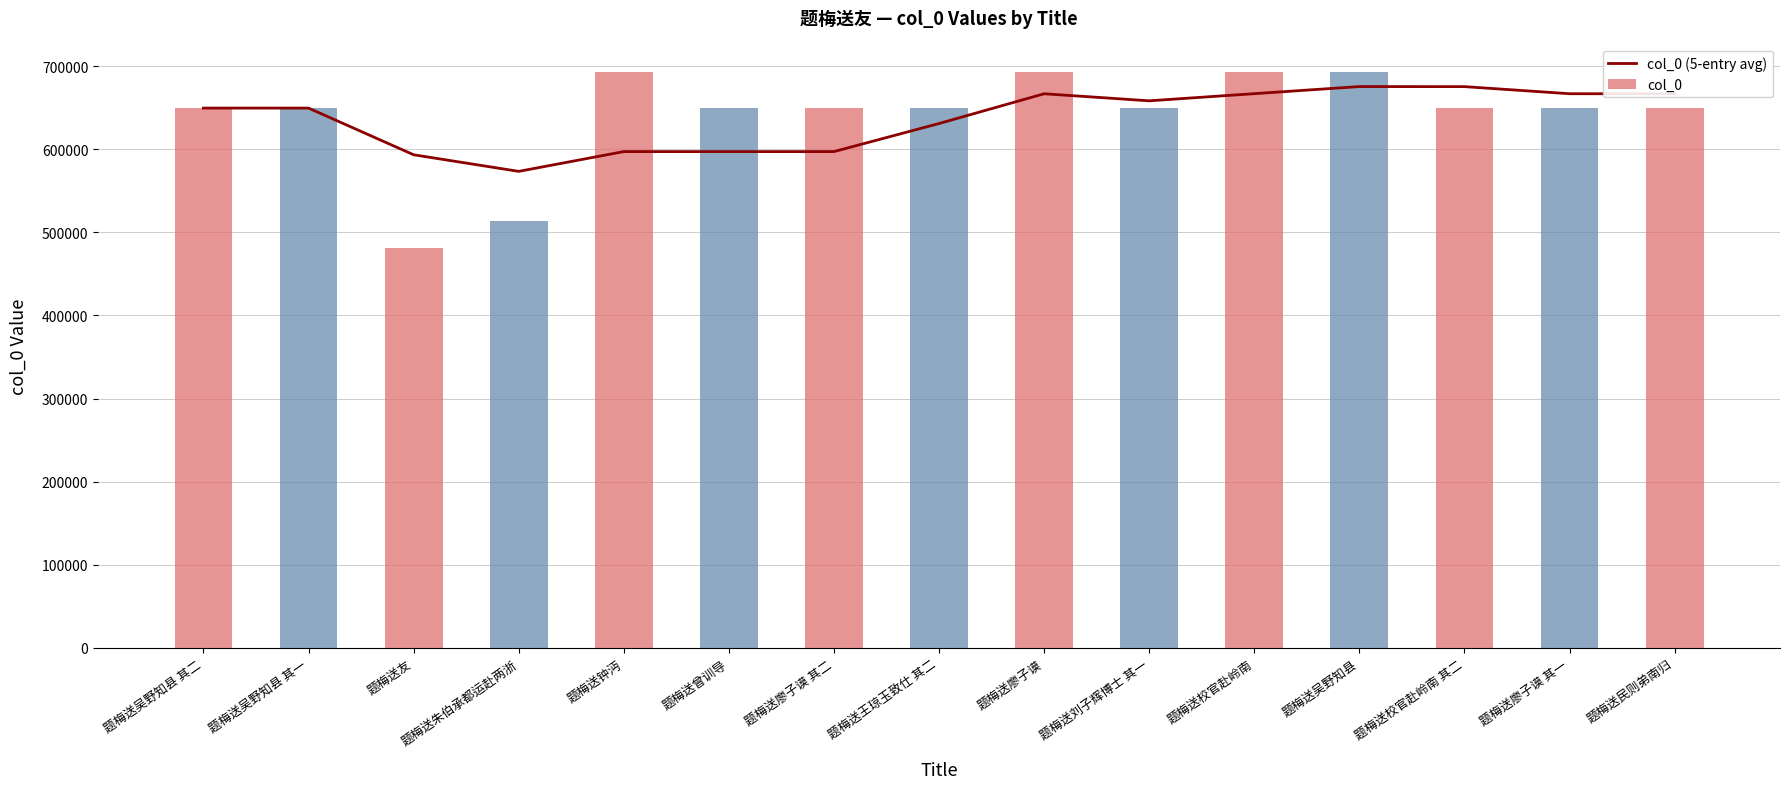

What are all the series names shown in the legend?

col_0 (5-entry avg), col_0